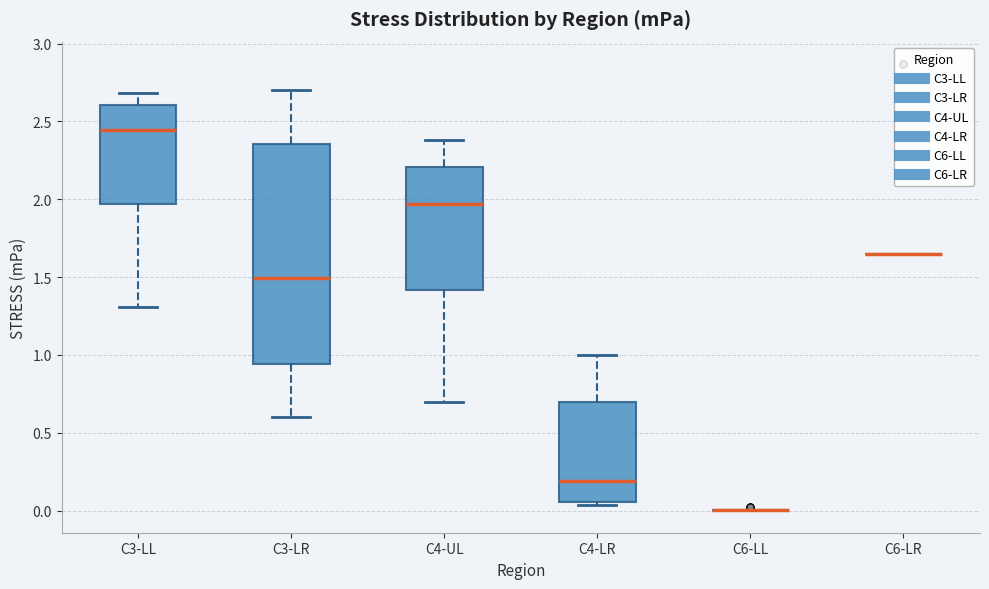

Reading left to right, transcribe this box plot: for each box, give where its median line is, the range the box spans, and where its two whiskers end, as read against the y-axis. The values are not printed on the chart, so give them approximately, as read against the axis.

C3-LL: median 2.45, box 1.95 to 2.60, whiskers 1.30 to 2.70
C3-LR: median 1.50, box 0.95 to 2.35, whiskers 0.60 to 2.70
C4-UL: median 1.95, box 1.40 to 2.20, whiskers 0.70 to 2.40
C4-LR: median 0.20, box 0.05 to 0.70, whiskers 0.05 (just below the box's lower edge) to 1.00
C6-LL: box collapsed to a line at 0.00, whiskers 0.00 to 0.00
C6-LR: box collapsed to a line at 1.65, whiskers 1.65 to 1.65